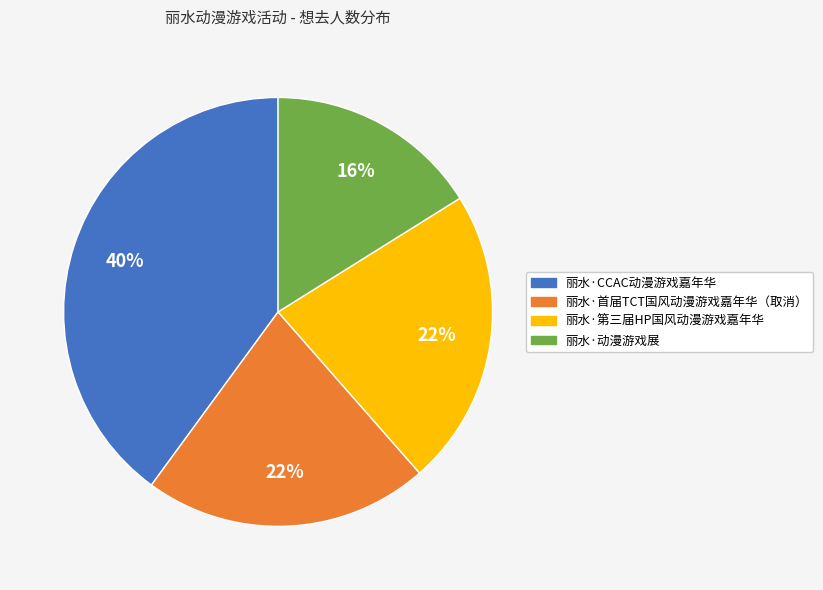

Does 丽水·首届TCT国风动漫游戏嘉年华（取消） account for over 50% of the chart?

No